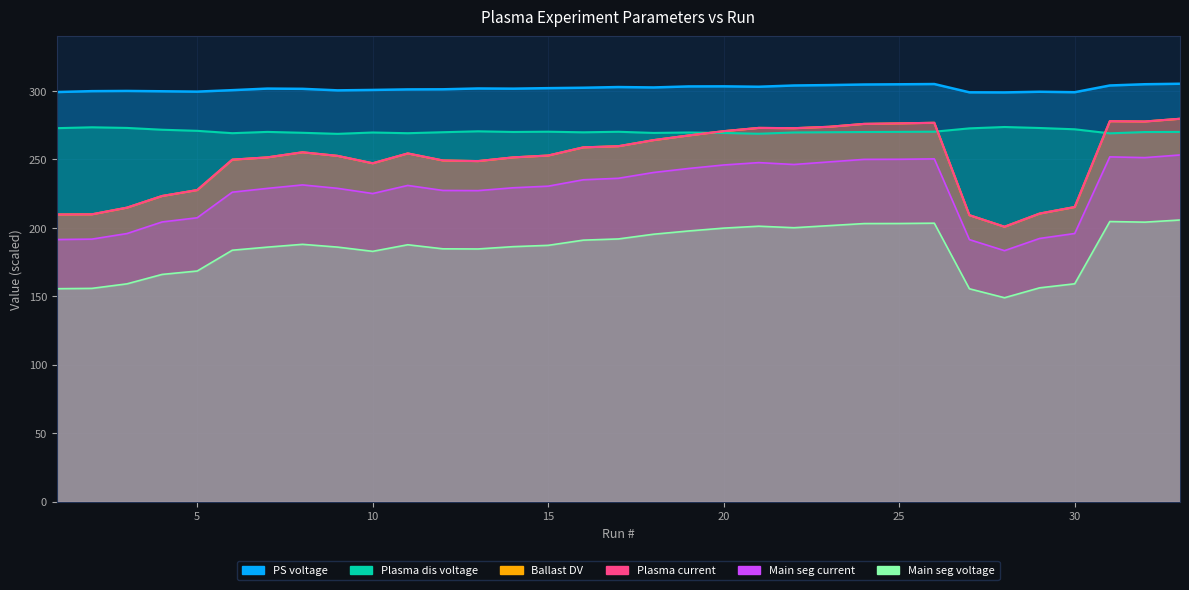

In Main seg current, how many points are lower than both neighbors (excluding endpoints)?

5